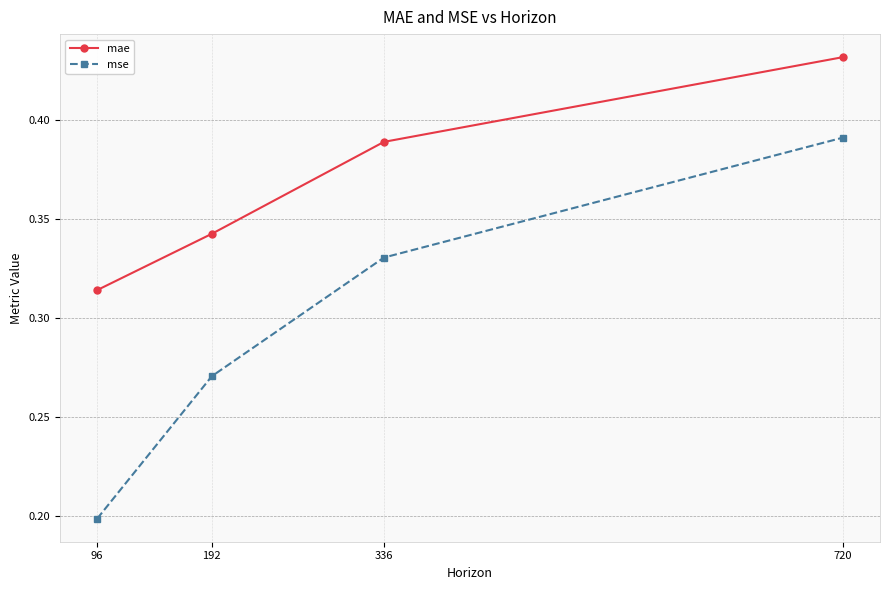

Count the mse values in the range 0 to 1.

4